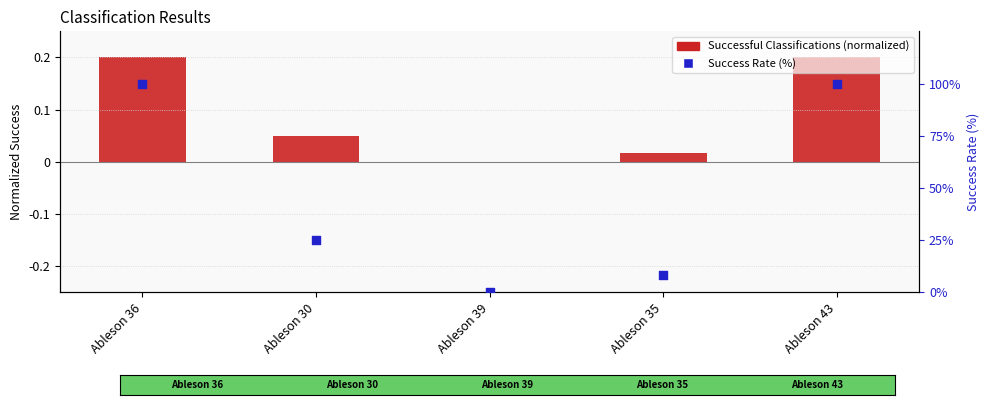

Which series contains the highest Y value?

Success Rate (%)